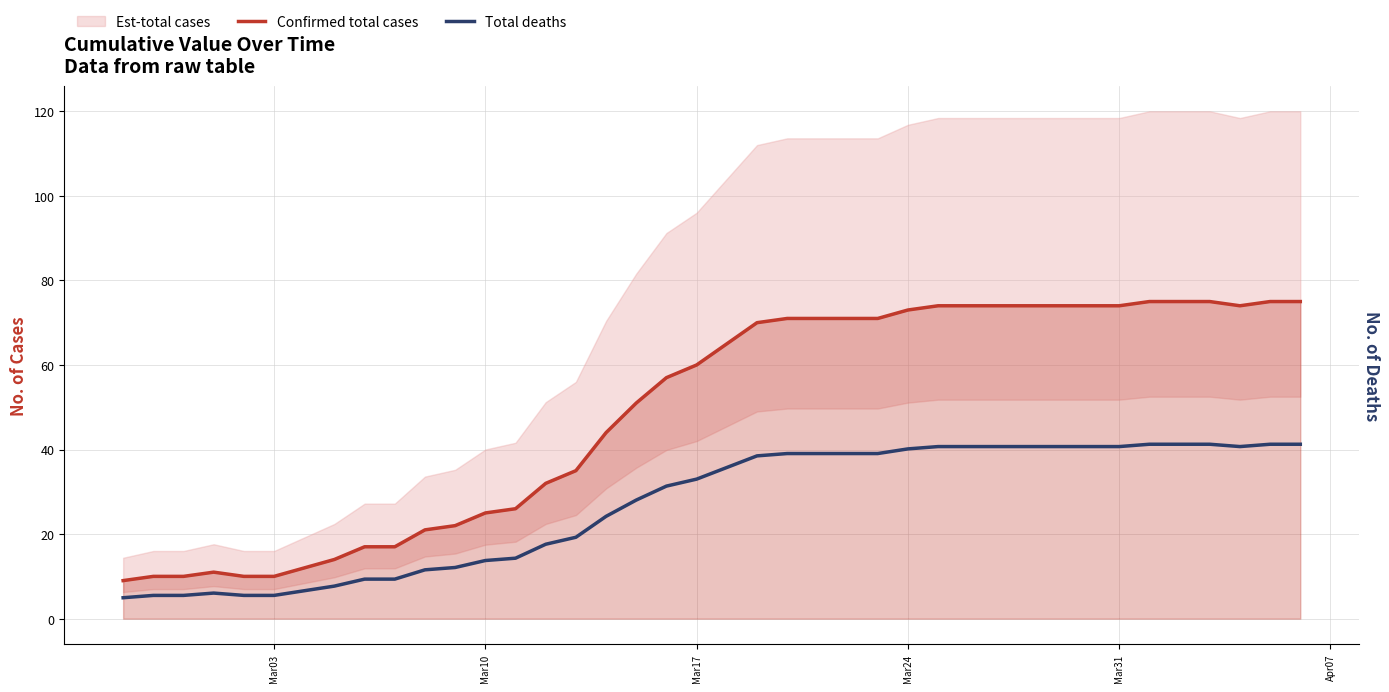

Reading left to right, what are all the values shown in this chart?

Confirmed total cases: 9.0	10.0	10.0	11.0	10.0	10.0	12.0	14.0	17.0	17.0	21.0	22.0	25.0	26.0	32.0	35.0	44.0	51.0	57.0	60.0	65.0	70.0	71.0	71.0	71.0	71.0	73.0	74.0	74.0	74.0	74.0	74.0	74.0	74.0	75.0	75.0	75.0	74.0	75.0	75.0
Total deaths: 5.0	5.5	5.5	6.1	5.5	5.5	6.6	7.7	9.4	9.4	11.6	12.1	13.8	14.3	17.6	19.2	24.2	28.1	31.4	33.0	35.8	38.5	39.1	39.1	39.1	39.1	40.2	40.7	40.7	40.7	40.7	40.7	40.7	40.7	41.2	41.2	41.2	40.7	41.2	41.2